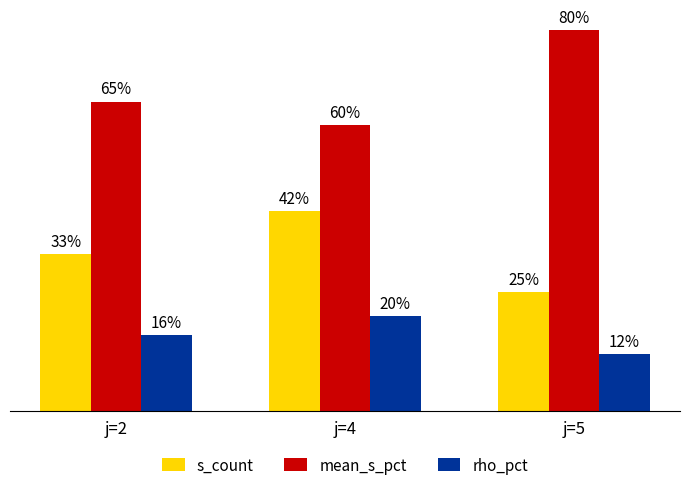

Rank the series by their maximum value, from highest to lowest.

mean_s_pct, s_count, rho_pct